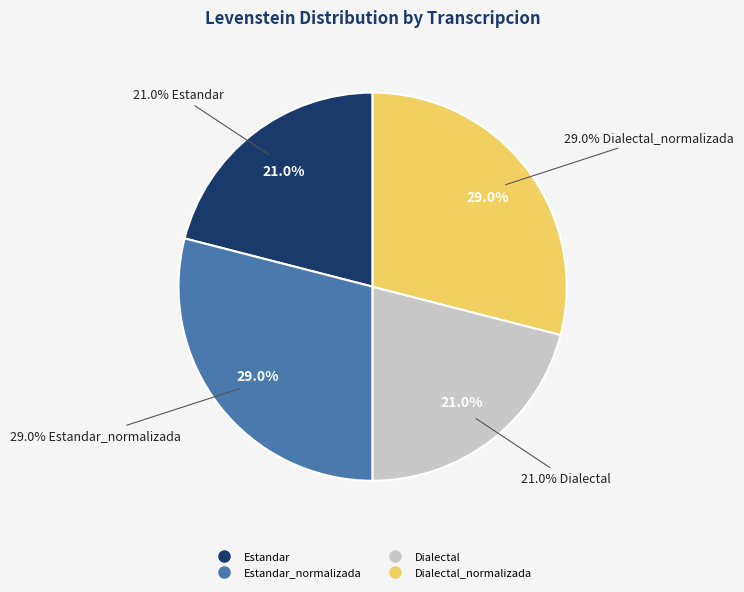

Which slice is the smallest?

Estandar